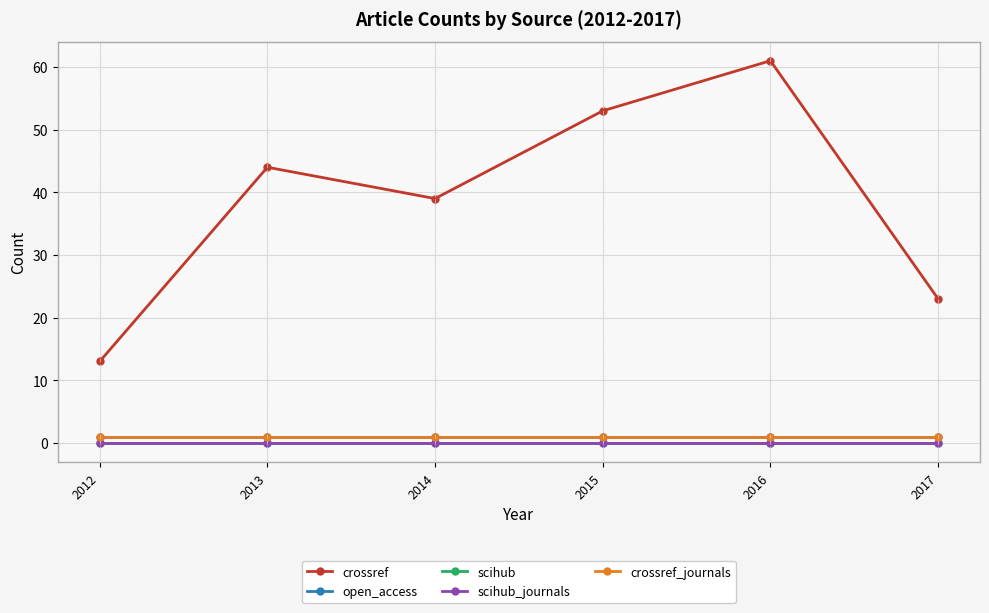

Is this an area chart (filled region under the line)?

No